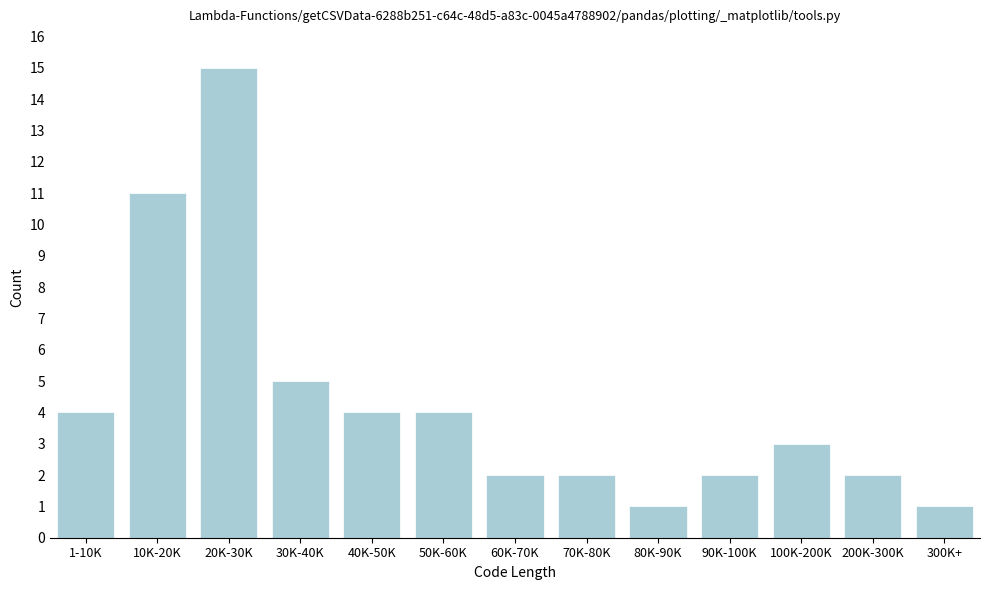

Reading left to right, what are all the values shown in this chart?

1-10K=4	10K-20K=11	20K-30K=15	30K-40K=5	40K-50K=4	50K-60K=4	60K-70K=2	70K-80K=2	80K-90K=1	90K-100K=2	100K-200K=3	200K-300K=2	300K+=1